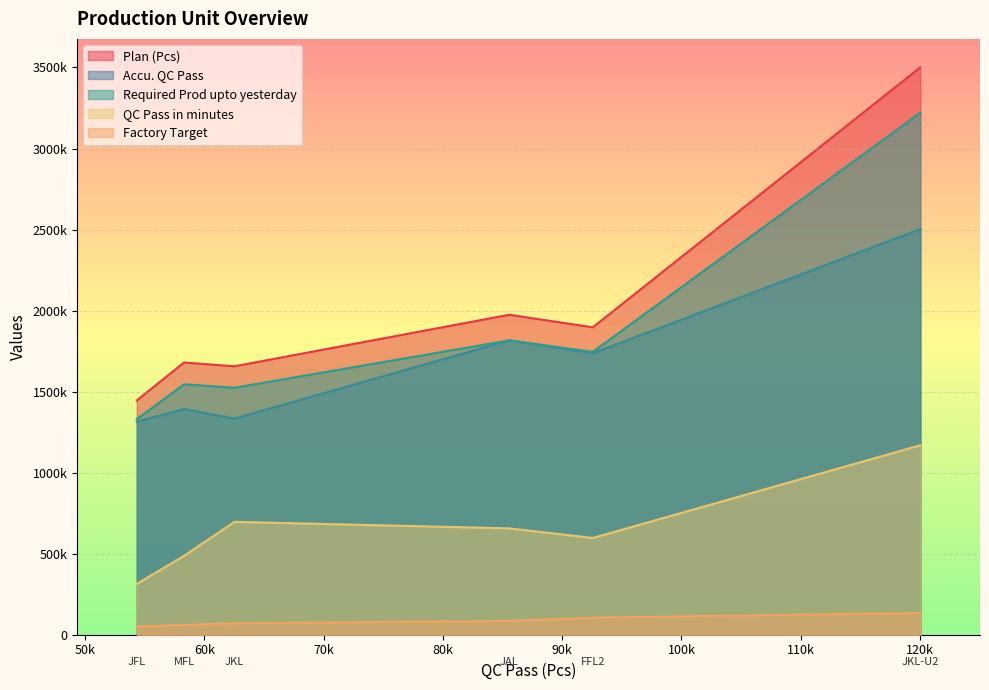

True or false: Accu. QC Pass and Plan (Pcs) cross at least once.

False